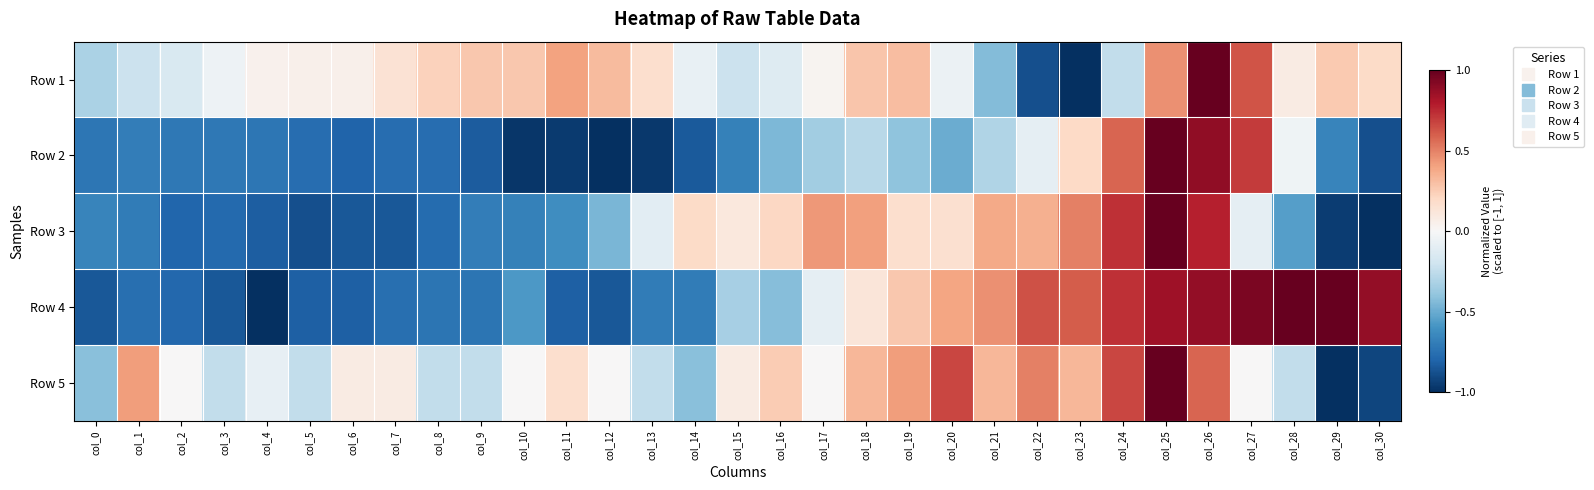

Reading left to right, what are all the values shown in this chart?

Row 1: col_0=-0.3	col_1=-0.2	col_2=-0.2	col_3=-0.1	col_4=0.0	col_5=0.0	col_6=0.1	col_7=0.1	col_8=0.2	col_9=0.3	col_10=0.3	col_11=0.4	col_12=0.3	col_13=0.2	col_14=-0.1	col_15=-0.2	col_16=-0.1	col_17=0.0	col_18=0.3	col_19=0.3	col_20=-0.1	col_21=-0.4	col_22=-0.9	col_23=-1.0	col_24=-0.2	col_25=0.5	col_26=1.0	col_27=0.6	col_28=0.1	col_29=0.3	col_30=0.2
Row 2: col_0=-0.7	col_1=-0.7	col_2=-0.7	col_3=-0.7	col_4=-0.7	col_5=-0.8	col_6=-0.8	col_7=-0.8	col_8=-0.8	col_9=-0.8	col_10=-1.0	col_11=-1.0	col_12=-1.0	col_13=-1.0	col_14=-0.8	col_15=-0.7	col_16=-0.4	col_17=-0.3	col_18=-0.3	col_19=-0.4	col_20=-0.5	col_21=-0.3	col_22=-0.1	col_23=0.2	col_24=0.6	col_25=1.0	col_26=0.9	col_27=0.7	col_28=-0.0	col_29=-0.7	col_30=-0.9
Row 3: col_0=-0.7	col_1=-0.7	col_2=-0.8	col_3=-0.8	col_4=-0.8	col_5=-0.9	col_6=-0.8	col_7=-0.8	col_8=-0.8	col_9=-0.7	col_10=-0.7	col_11=-0.6	col_12=-0.5	col_13=-0.1	col_14=0.2	col_15=0.1	col_16=0.2	col_17=0.4	col_18=0.4	col_19=0.2	col_20=0.2	col_21=0.4	col_22=0.4	col_23=0.5	col_24=0.7	col_25=1.0	col_26=0.8	col_27=-0.1	col_28=-0.5	col_29=-0.9	col_30=-1.0
Row 4: col_0=-0.8	col_1=-0.8	col_2=-0.8	col_3=-0.8	col_4=-1.0	col_5=-0.8	col_6=-0.8	col_7=-0.8	col_8=-0.7	col_9=-0.7	col_10=-0.6	col_11=-0.8	col_12=-0.8	col_13=-0.7	col_14=-0.7	col_15=-0.3	col_16=-0.4	col_17=-0.1	col_18=0.1	col_19=0.3	col_20=0.4	col_21=0.5	col_22=0.6	col_23=0.6	col_24=0.7	col_25=0.8	col_26=0.9	col_27=0.9	col_28=1.0	col_29=1.0	col_30=0.9
Row 5: col_0=-0.4	col_1=0.4	col_2=0.0	col_3=-0.2	col_4=-0.1	col_5=-0.2	col_6=0.1	col_7=0.1	col_8=-0.2	col_9=-0.2	col_10=0.0	col_11=0.2	col_12=0.0	col_13=-0.2	col_14=-0.4	col_15=0.1	col_16=0.2	col_17=0.0	col_18=0.3	col_19=0.4	col_20=0.7	col_21=0.3	col_22=0.5	col_23=0.3	col_24=0.7	col_25=1.0	col_26=0.6	col_27=0.0	col_28=-0.2	col_29=-1.0	col_30=-0.9